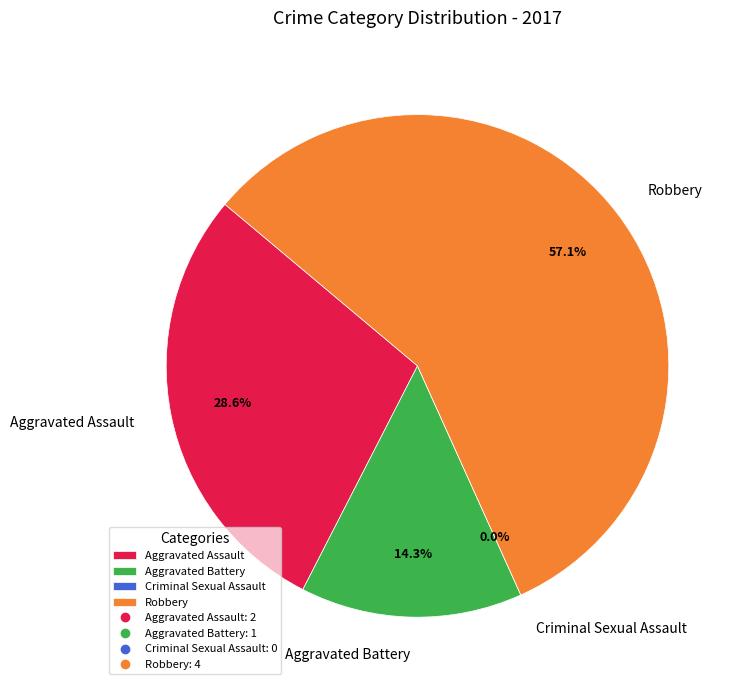

Is it true that Aggravated Battery is 6% of the pie?

False